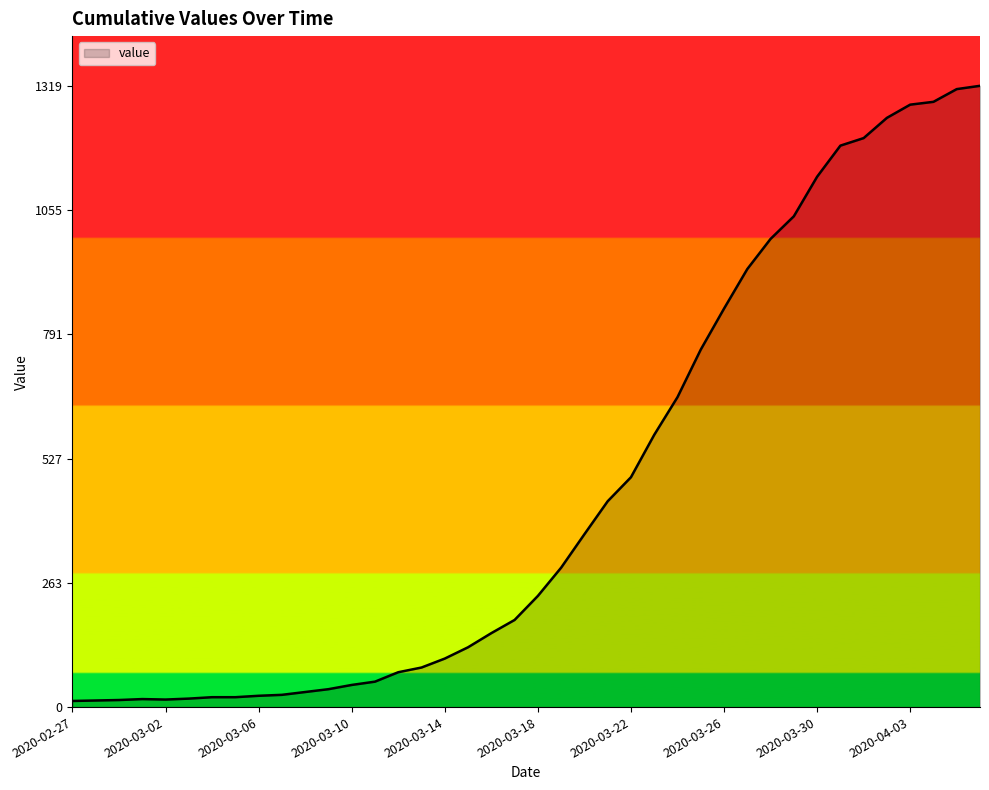

What is the difference between the maximum and minimum values?

1306